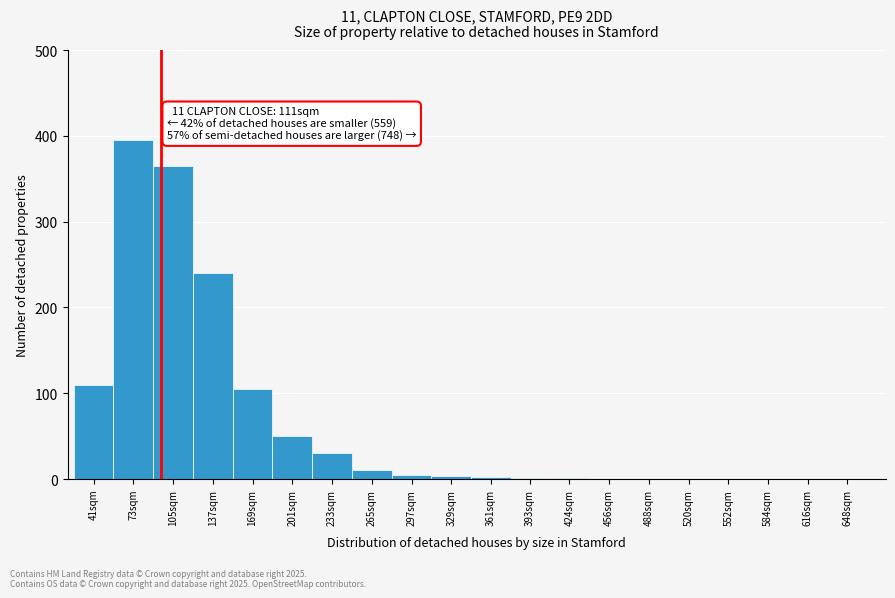

What is the maximum value shown in the chart?

395